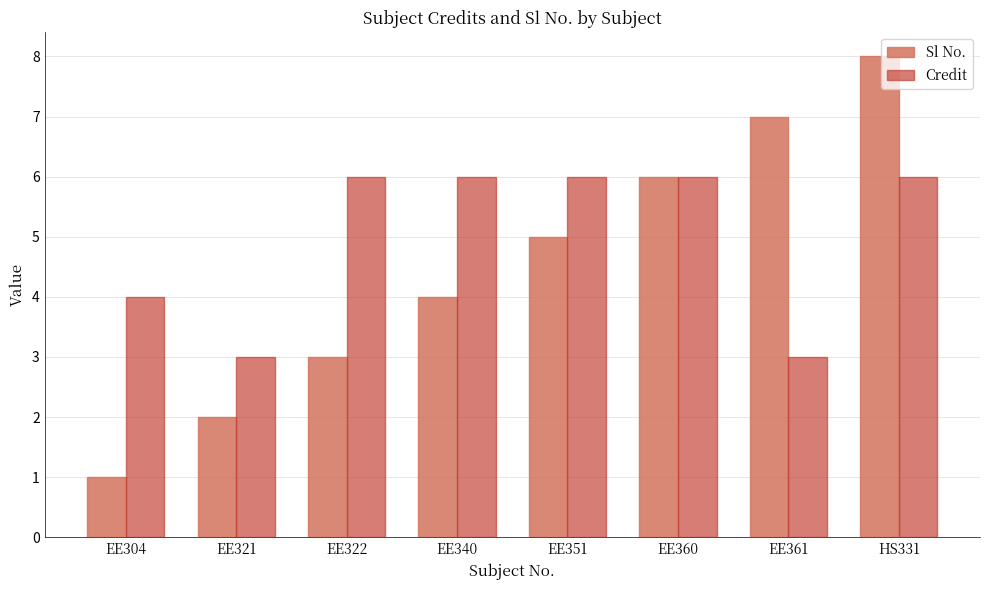

Which series changed the most between EE360 and EE361?

Credit